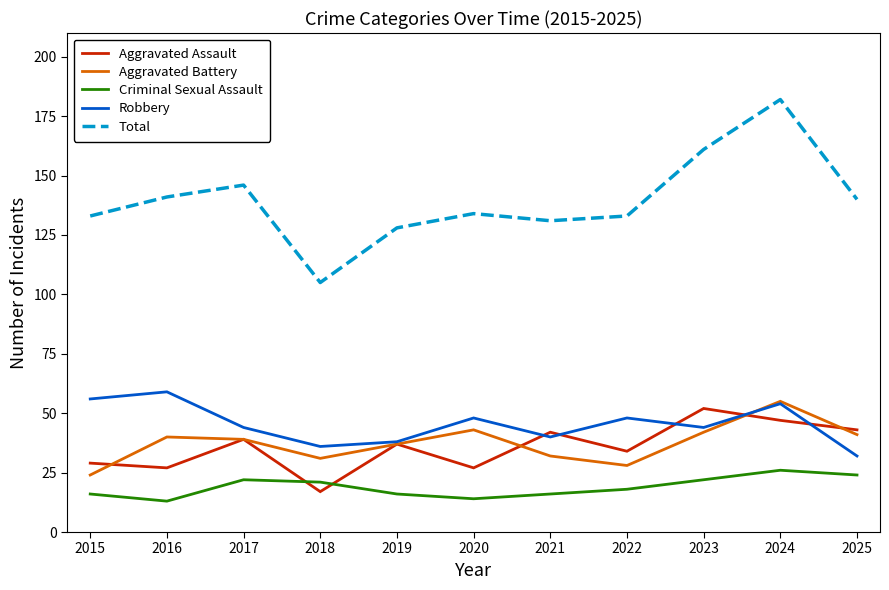

Reading left to right, transcribe all the data shown in this chart.

Aggravated Assault: 29	27	39	17	37	27	42	34	52	47	43
Aggravated Battery: 24	40	39	31	37	43	32	28	42	55	41
Criminal Sexual Assault: 16	13	22	21	16	14	16	18	22	26	24
Robbery: 56	59	44	36	38	48	40	48	44	54	32
Total: 133	141	146	105	128	134	131	133	161	182	140